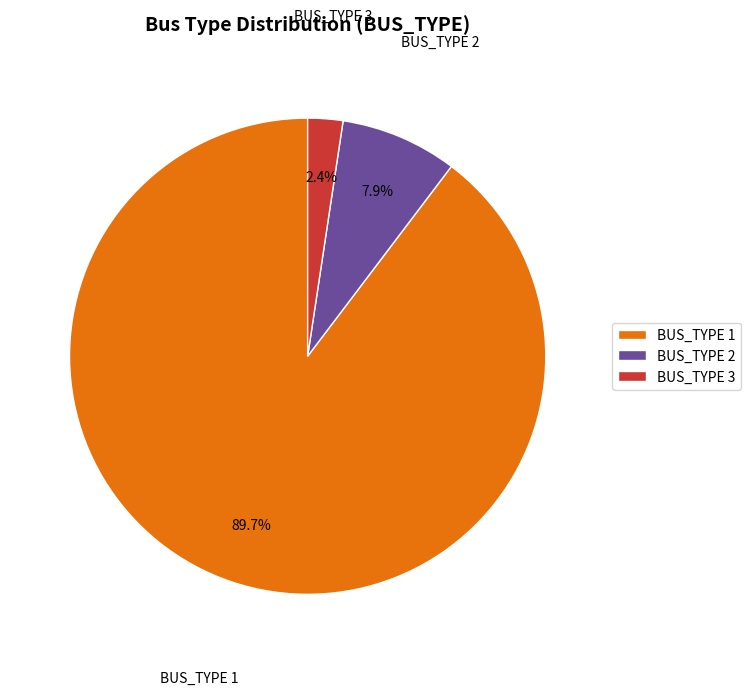

Rank the categories by value from highest to lowest.

BUS_TYPE 1, BUS_TYPE 2, BUS_TYPE 3